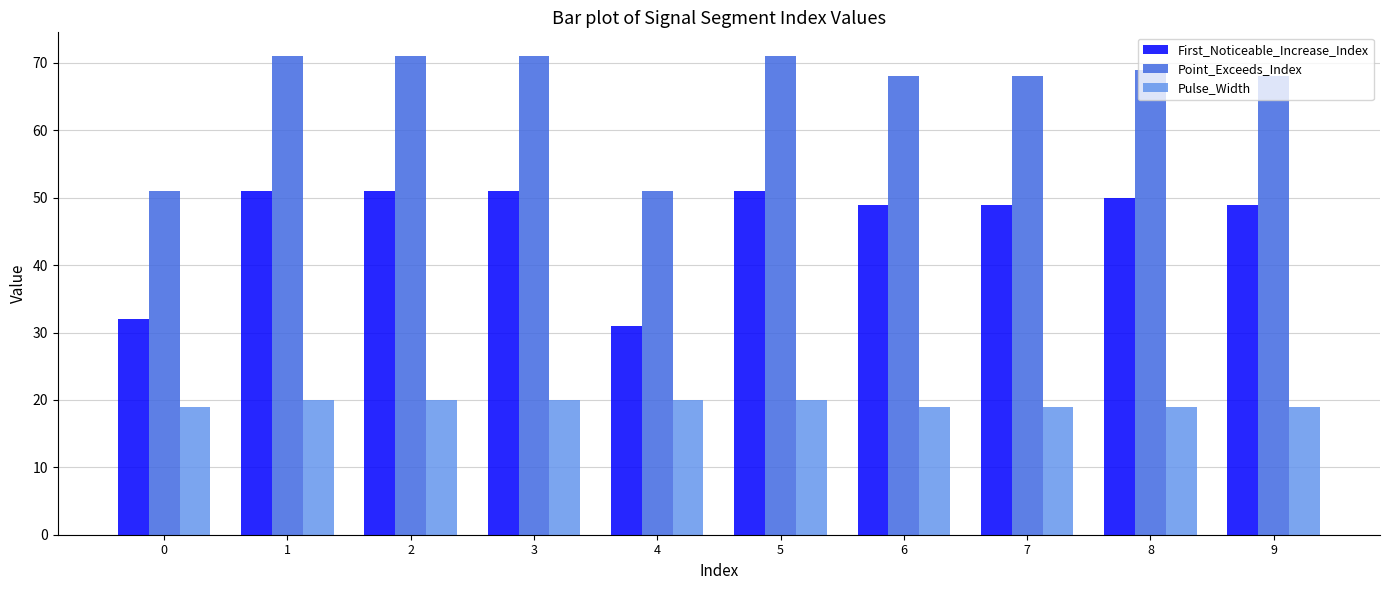

Is it true that First_Noticeable_Increase_Index equals 32 at 0?

True